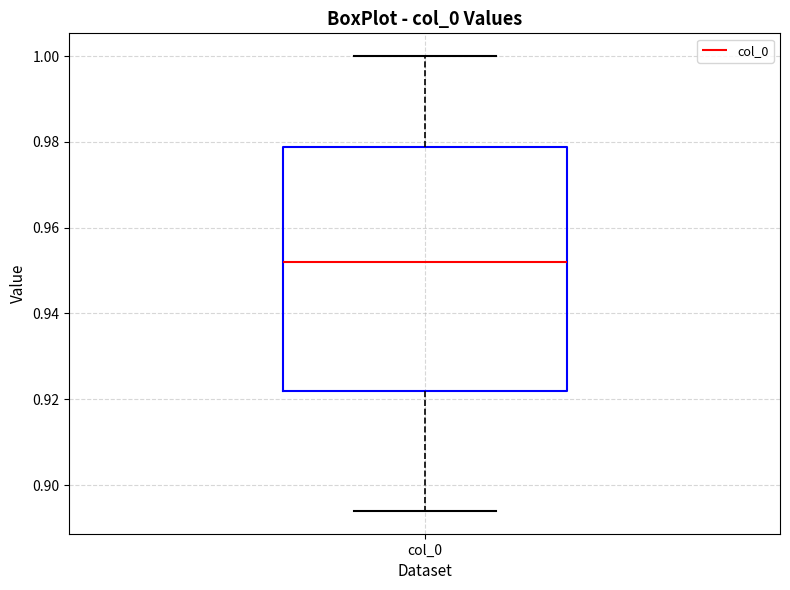

Where is the upper edge of the box for col_0 on the y-axis? The values are not printed on the chart, so give them approximately, as read against the axis.

0.978